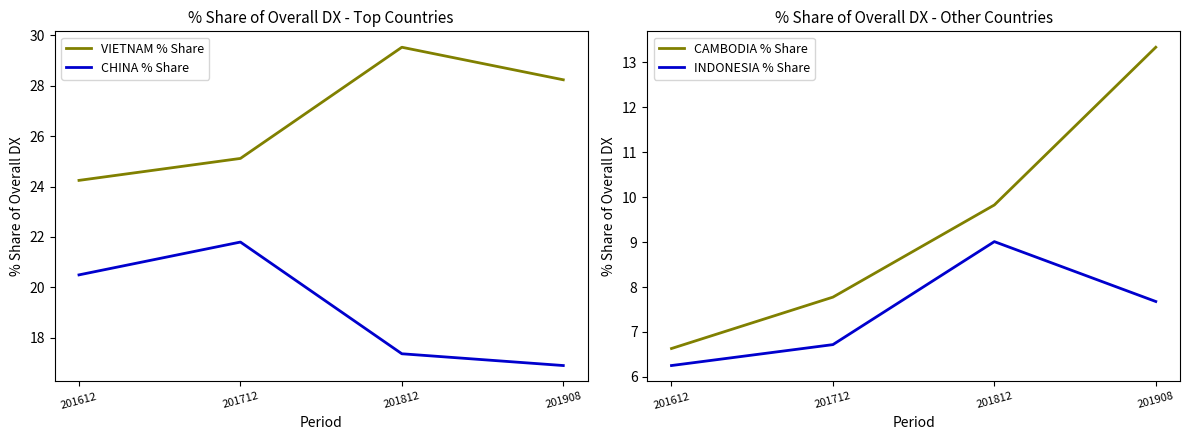

Which category has the lowest value across all series?

201612